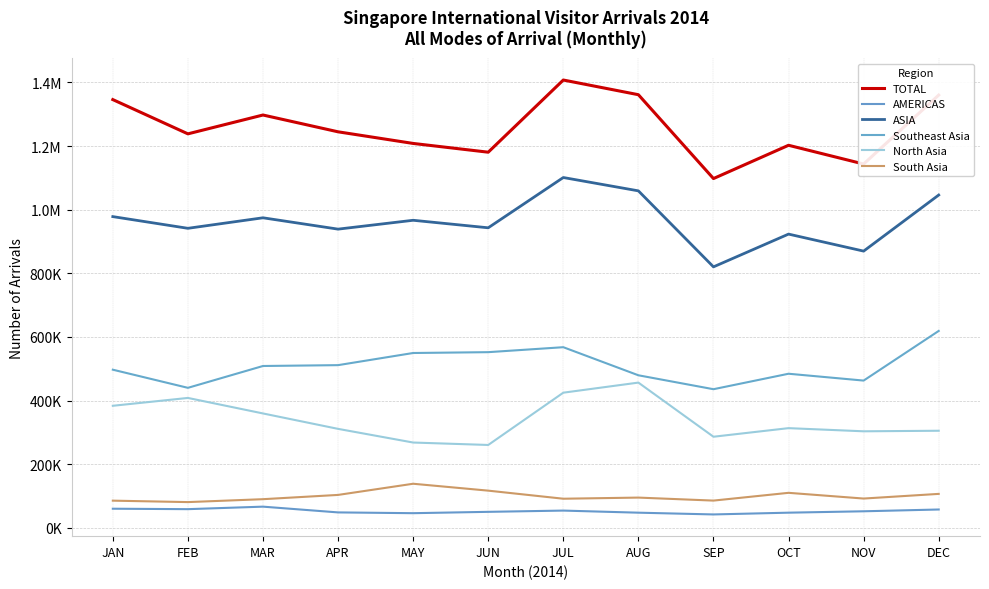

Does the chart display data point markers on the line(s)?

No